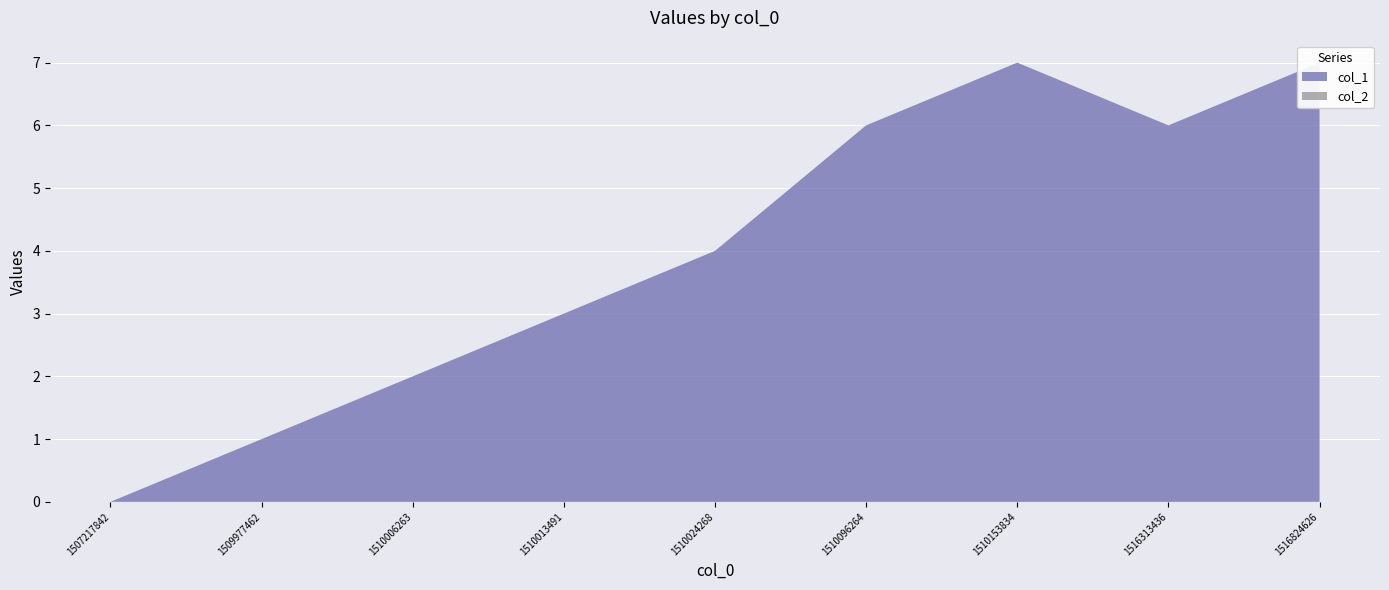

Reading left to right, transcribe all the data shown in this chart.

col_1: 1507217842=0	1509977462=1	1510006263=2	1510013491=3	1510024268=4	1510096264=6	1510153834=7	1516313436=6	1516824626=7
col_2: 1507217842=0	1509977462=0	1510006263=0	1510013491=0	1510024268=0	1510096264=0	1510153834=0	1516313436=0	1516824626=0